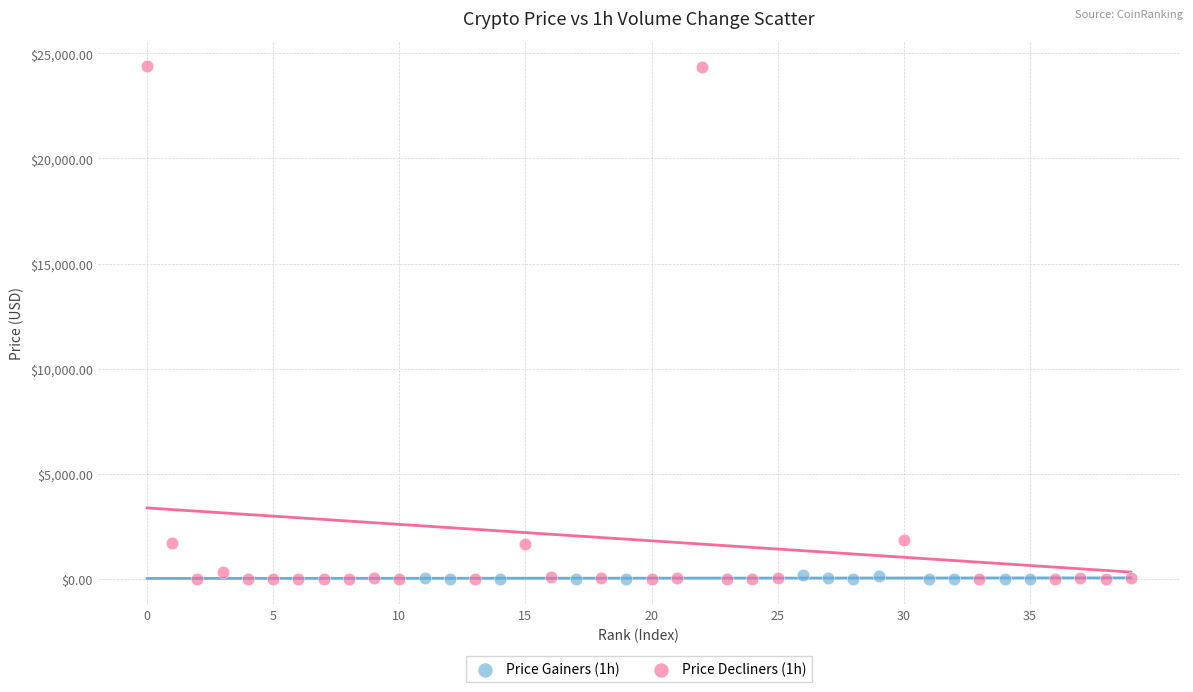

Which series has the widest spread of Y values?

Price Decliners (1h)